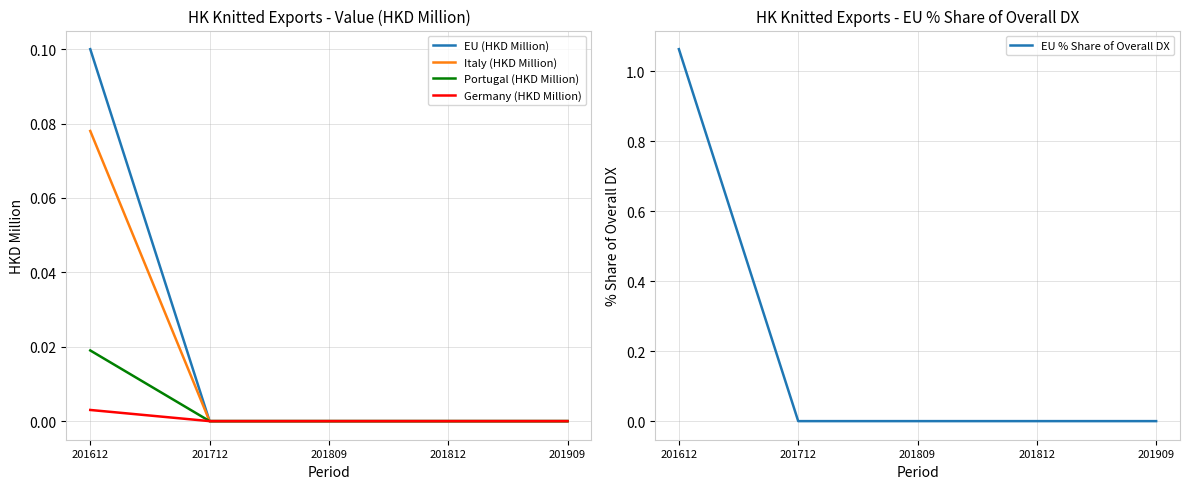

Is the value of Germany (HKD Million) at 201712 greater than the value of EU % Share of Overall DX at 201809?

No